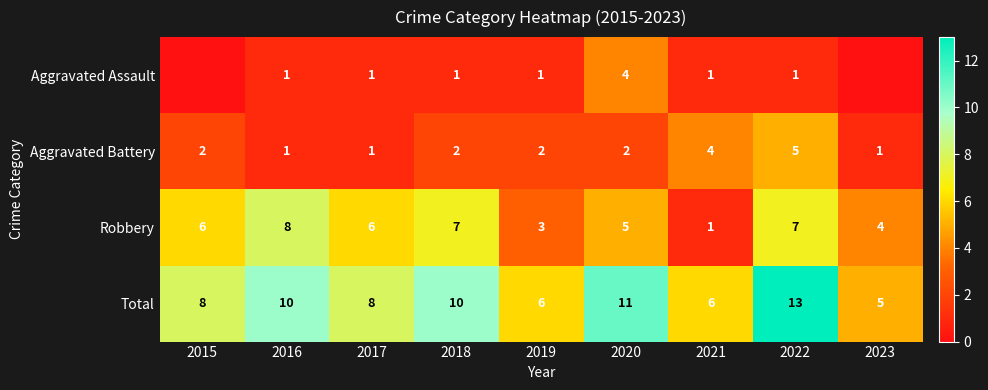

What value does the Total series have at 2019?

6